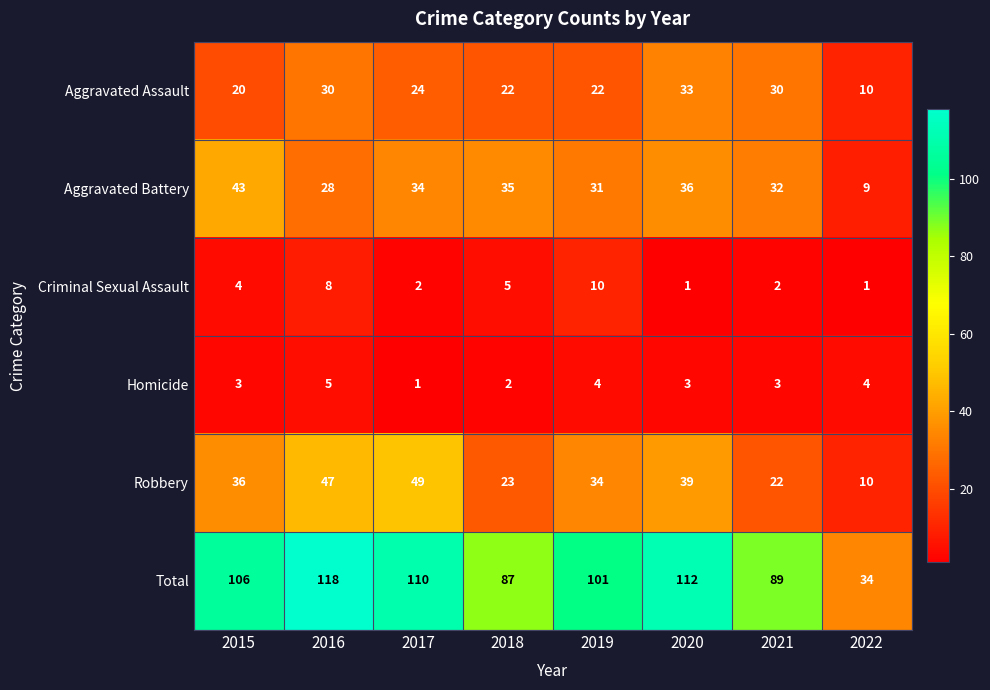

List the series in order of their peak value, lowest first.

Homicide, Criminal Sexual Assault, Aggravated Assault, Aggravated Battery, Robbery, Total